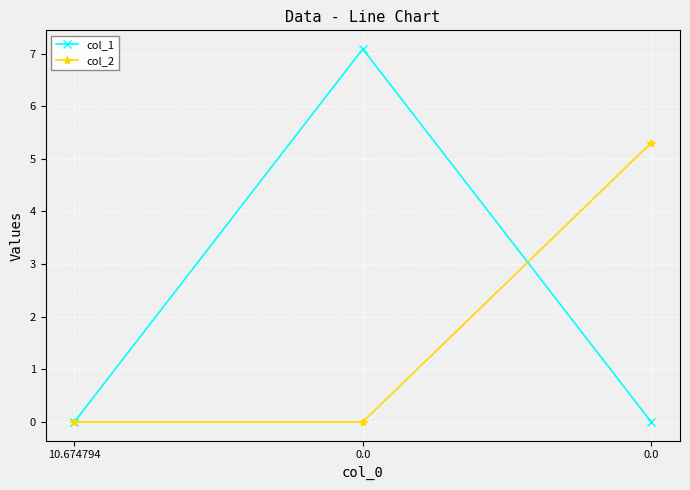

Reading left to right, transcribe all the data shown in this chart.

col_1: 0.0	7.1	0.0
col_2: 0.0	0.0	5.3